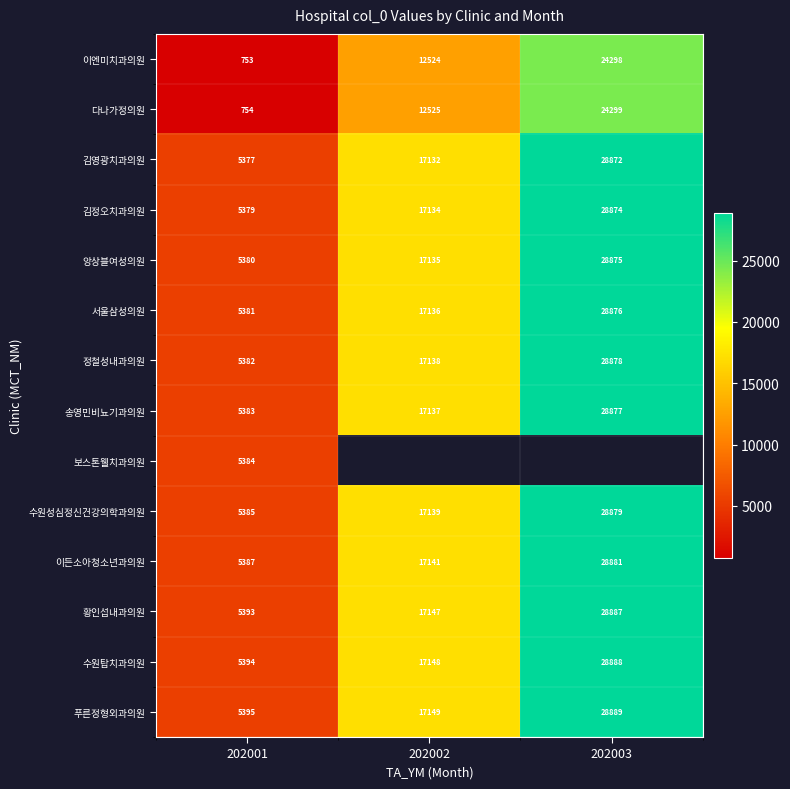

The value of 송영민비뇨기과의원 at 202001 is 5383. True or false?

True